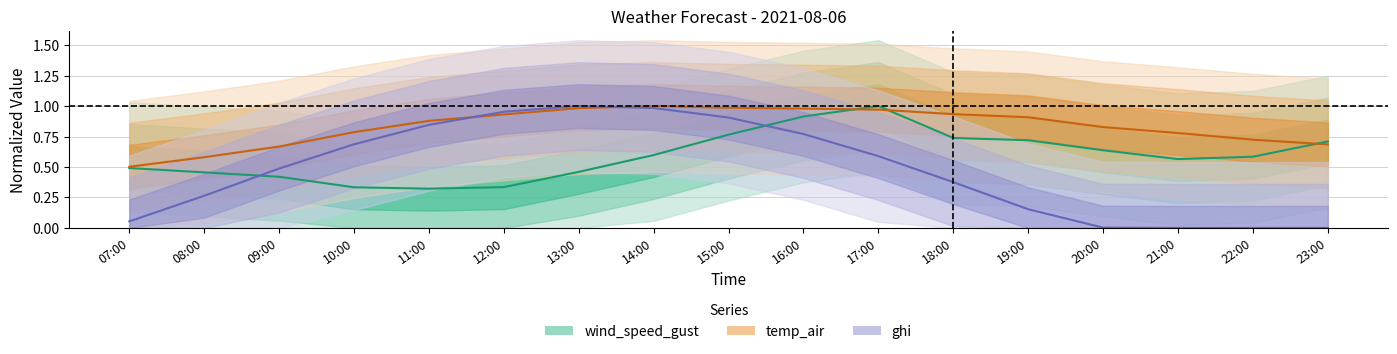

What is the difference between the temp_air values at 09:00 and 16:00?

0.3